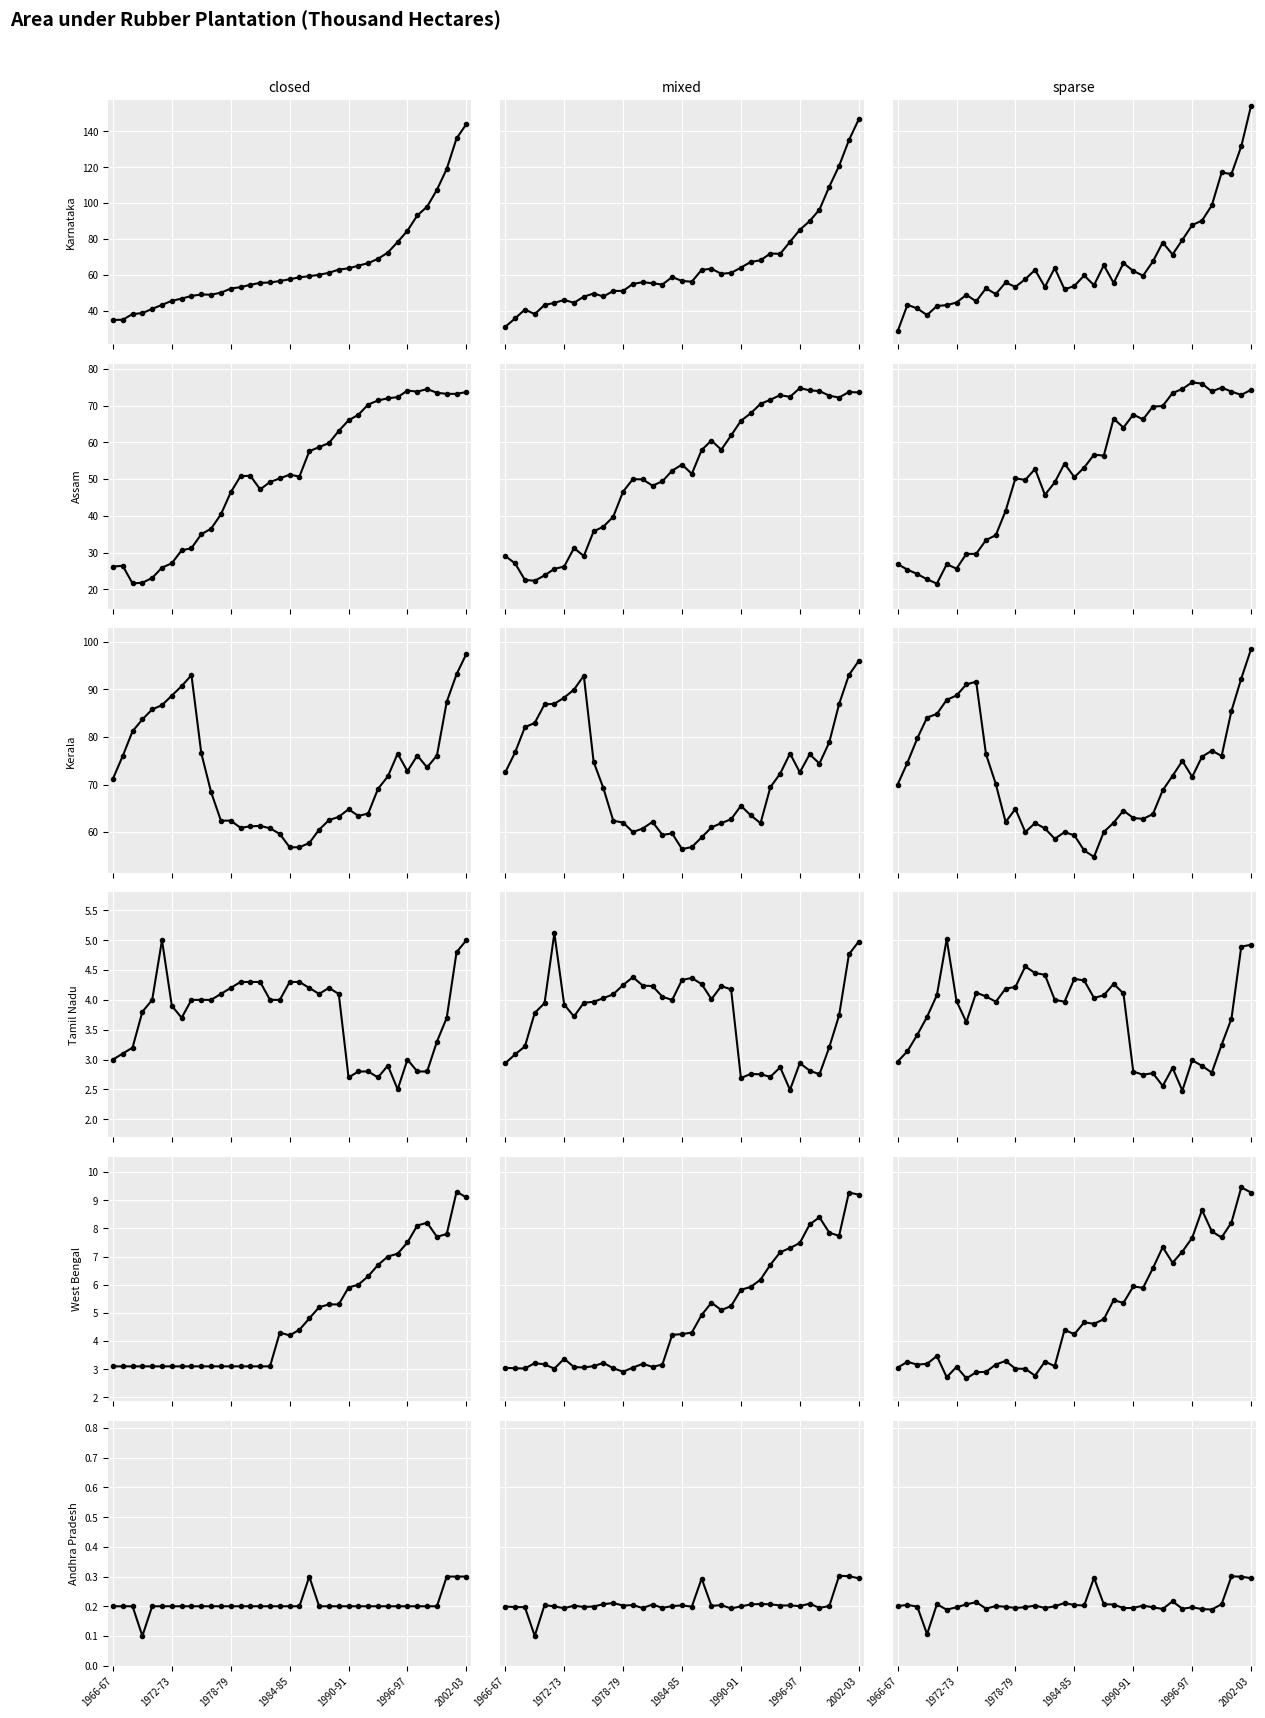

What is the sum of all Kerala values?

2665.9